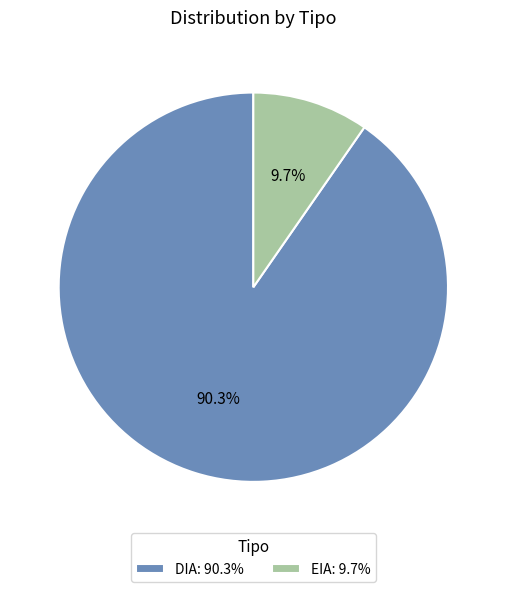

Which slice is the smallest?

EIA